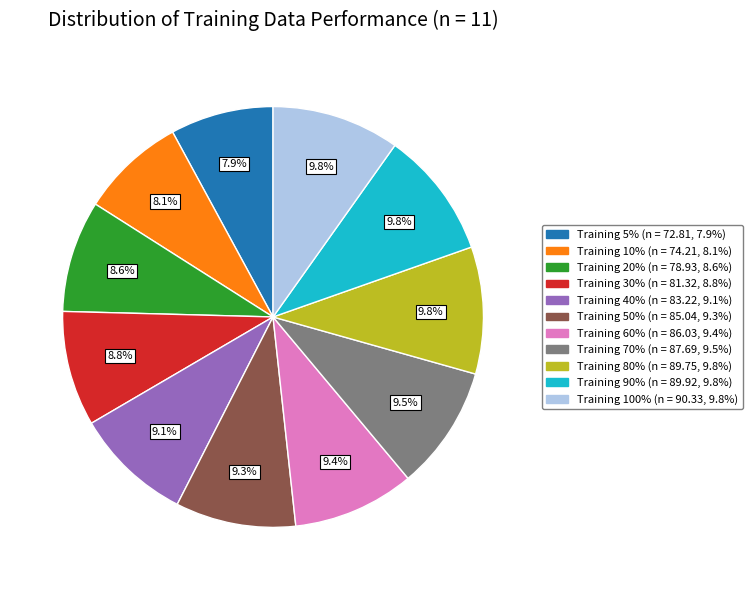

Is there a majority slice in this chart?

No